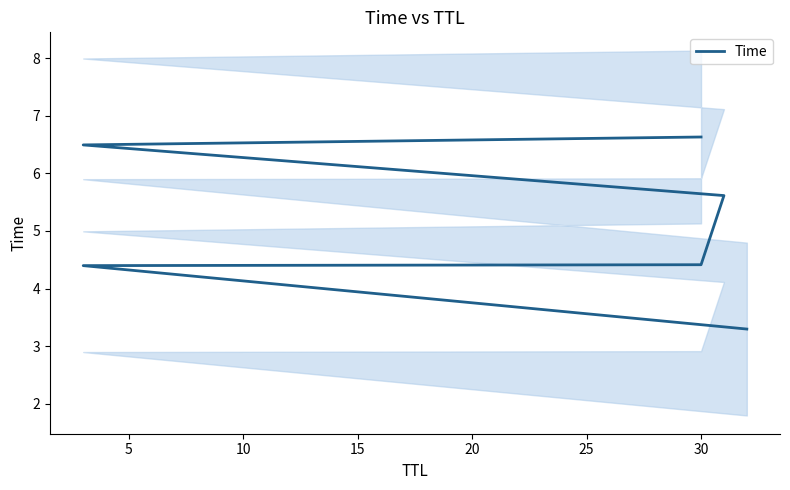

True or false: the data shows 0.8 at 0.

False